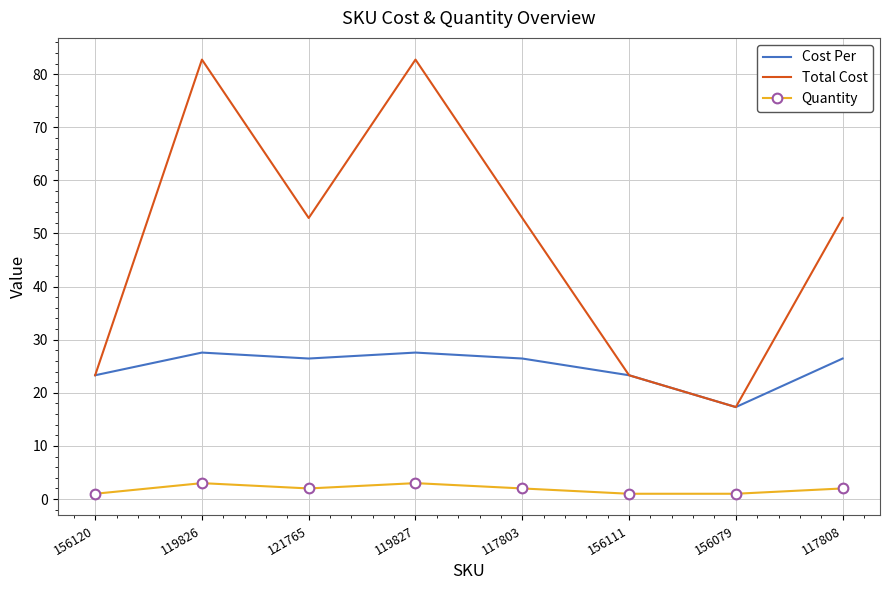

What is the sum of the Total Cost values at 119827 and 121765?

135.7